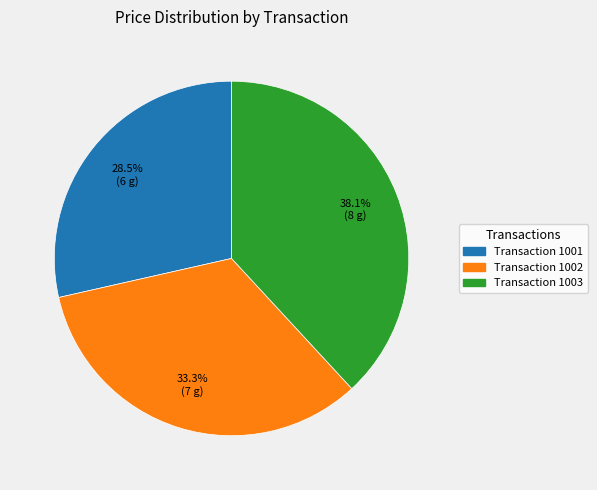

How many segments does this pie chart have?

3